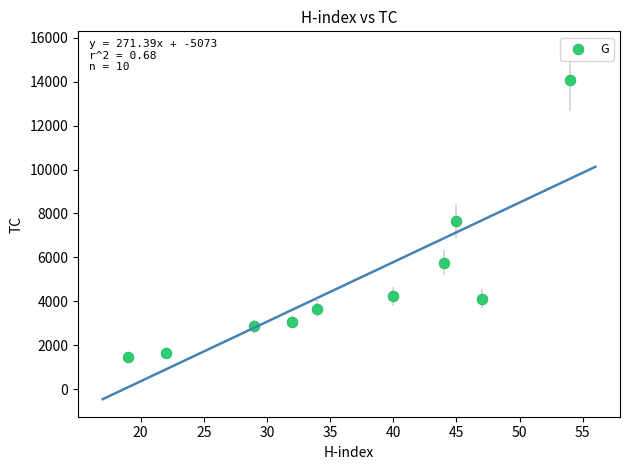

What is the range of Y values (max minus min)?

12622